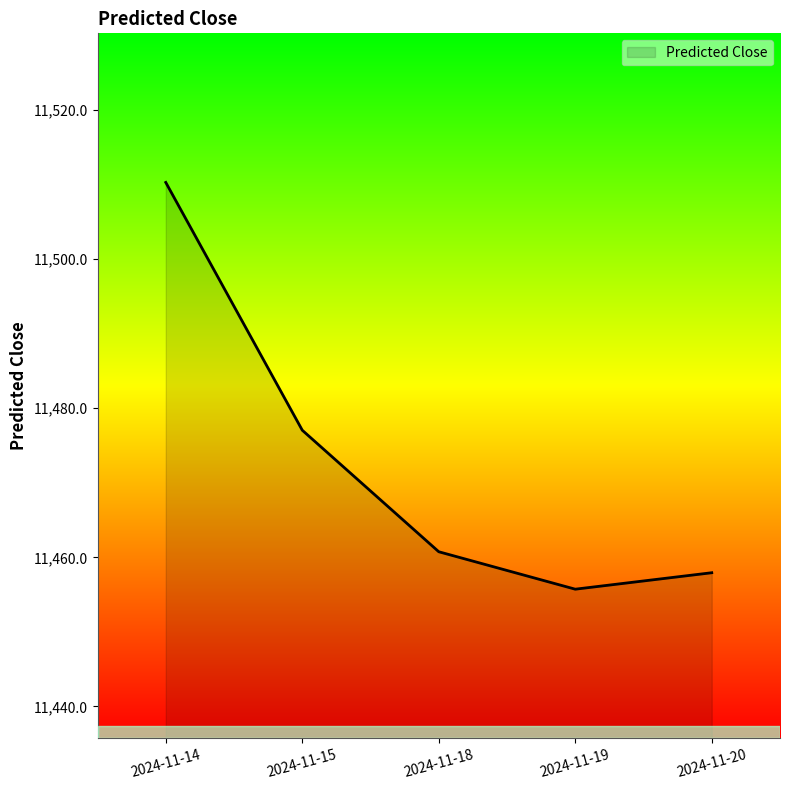

Is it true that the value at 2024-11-15 is 11477.0?

True